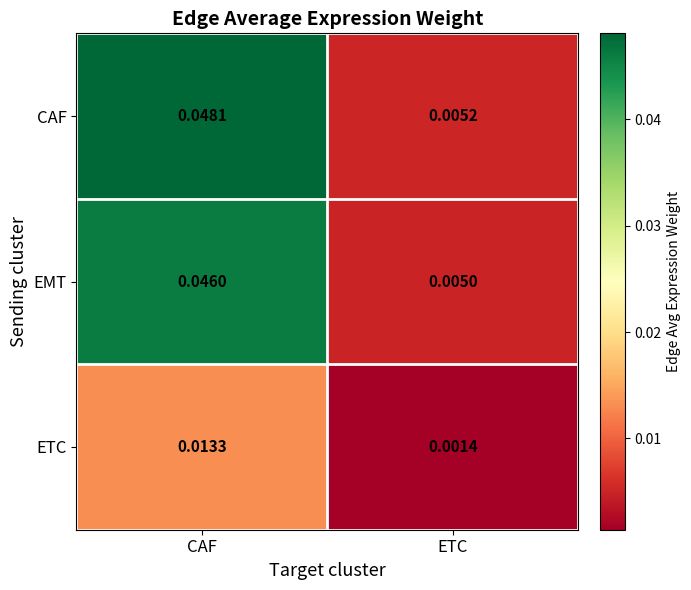

Where is ETC nearest to the value 0?

ETC